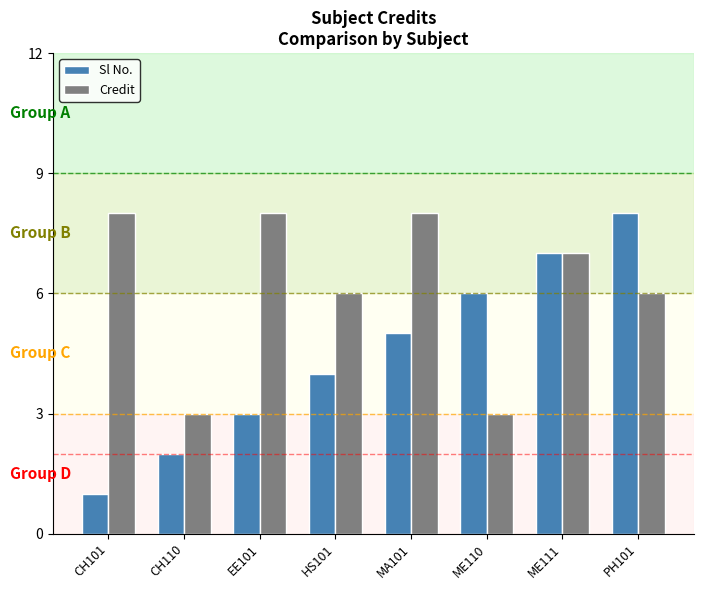

What is the difference between the second highest and minimum values in the Sl No. series?

6